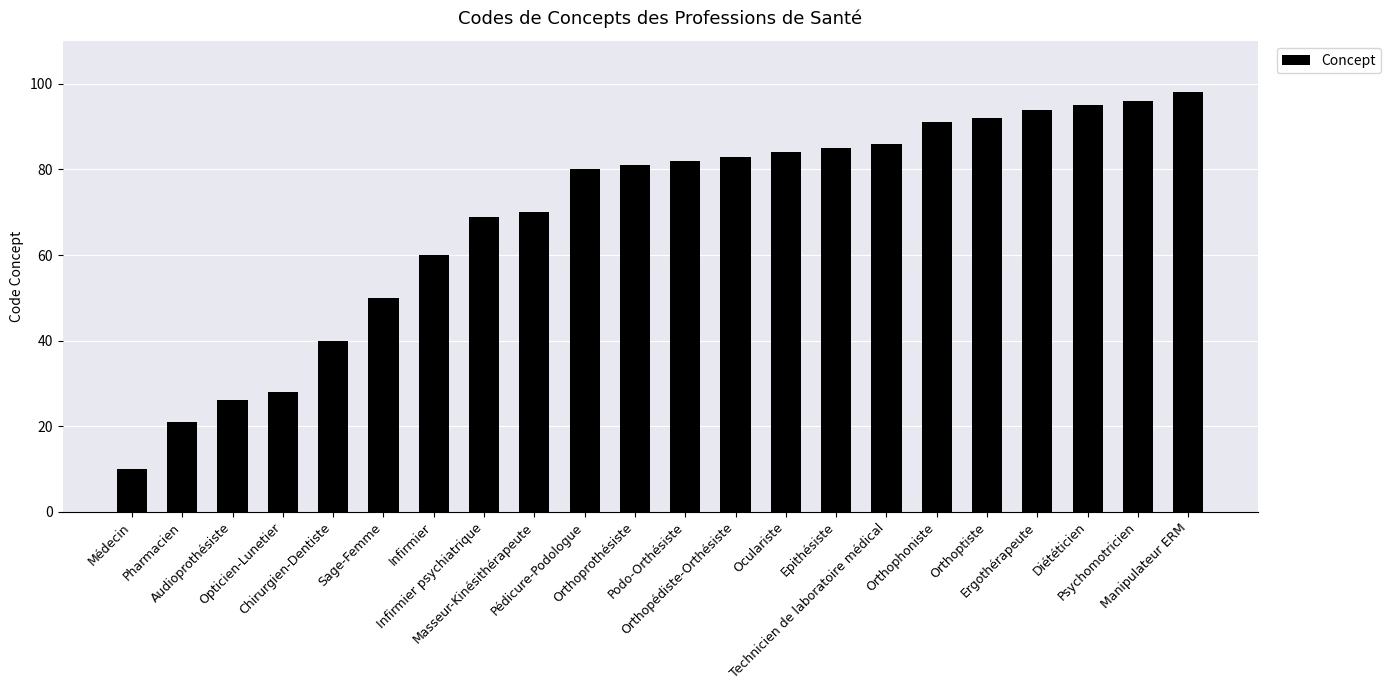

Which label corresponds to the largest value in the chart?

Manipulateur ERM